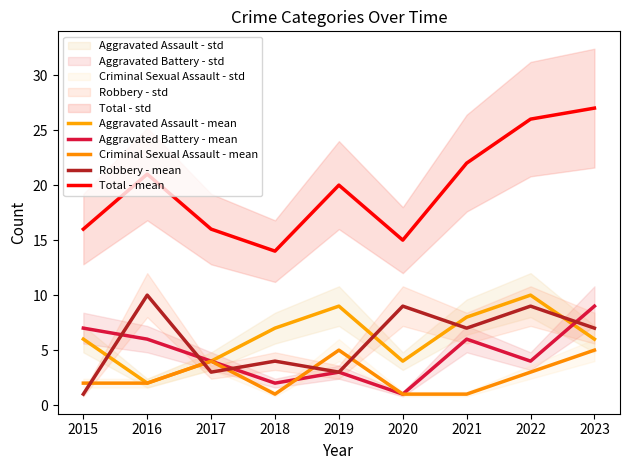

What is the minimum value for Total - mean?

14